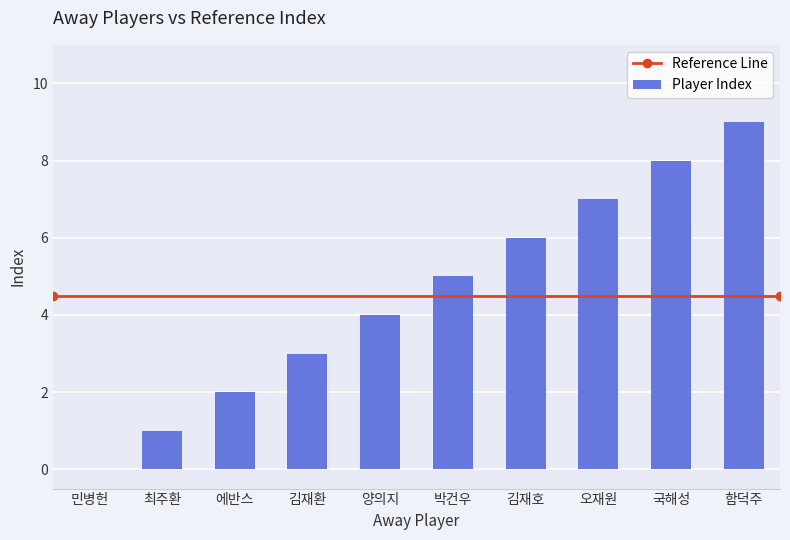

How many positive values are there?

9